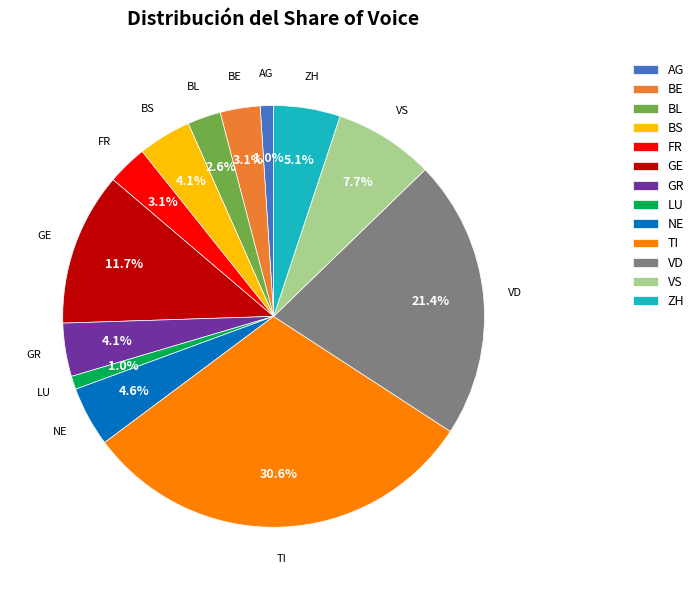

Count the number of slices in the pie.

13